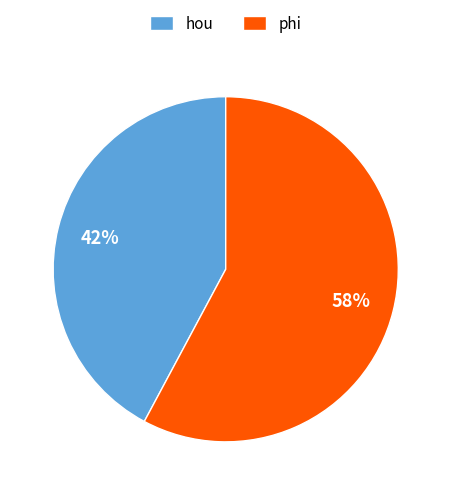

Is there any slice that represents more than half of the pie?

Yes